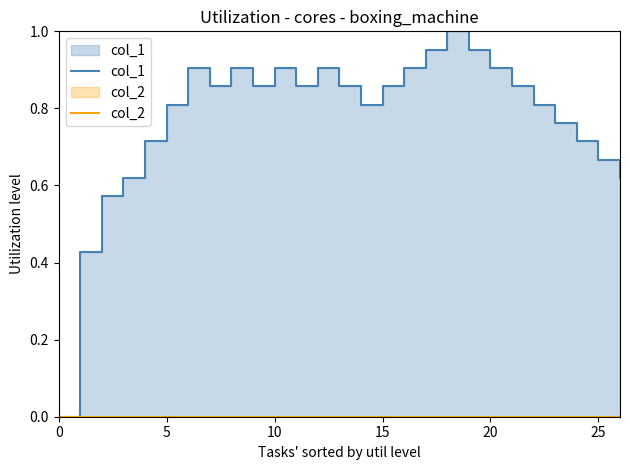

Does the chart have visible grid lines?

No